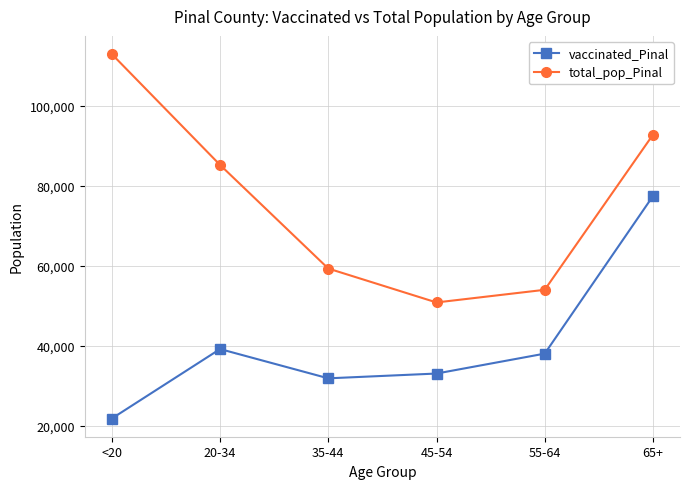

What is the difference between the total_pop_Pinal values at 45-54 and 35-44?

8471